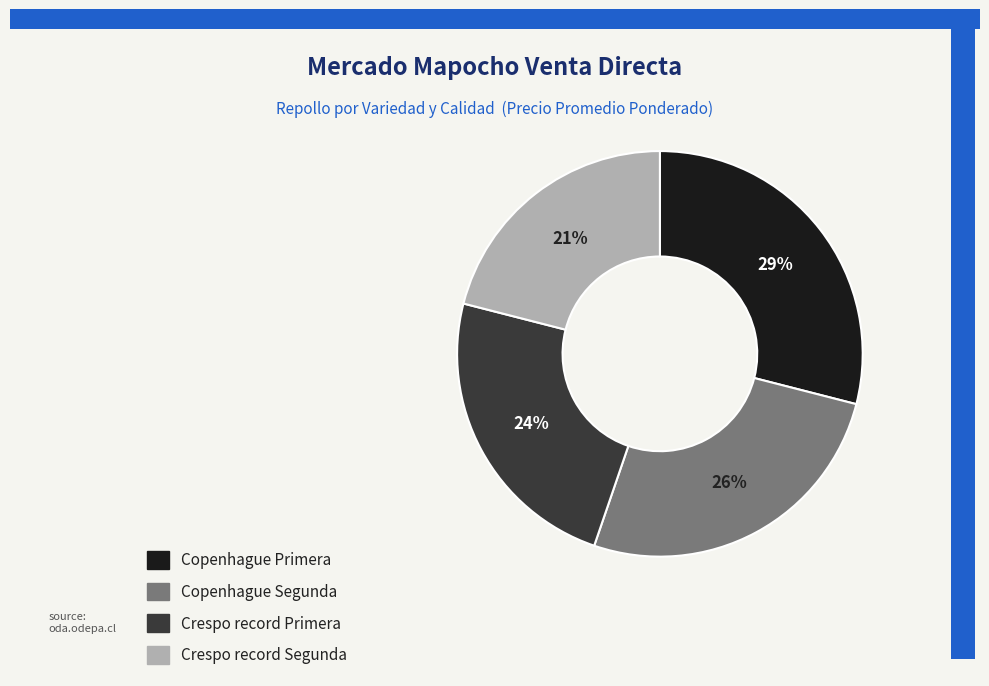

Does Crespo record Primera account for over 50% of the chart?

No